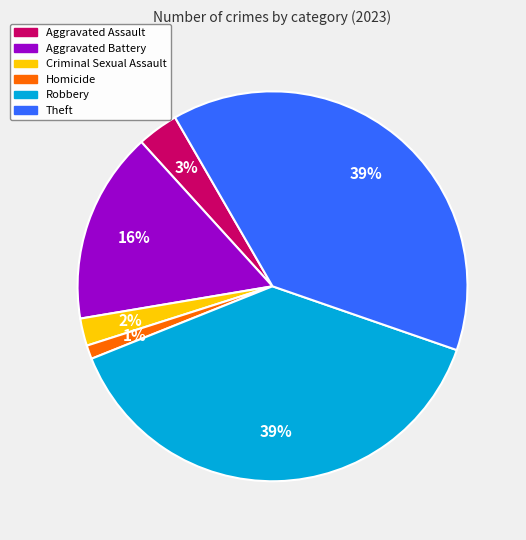

The Homicide slice represents 16% of the pie. True or false?

False